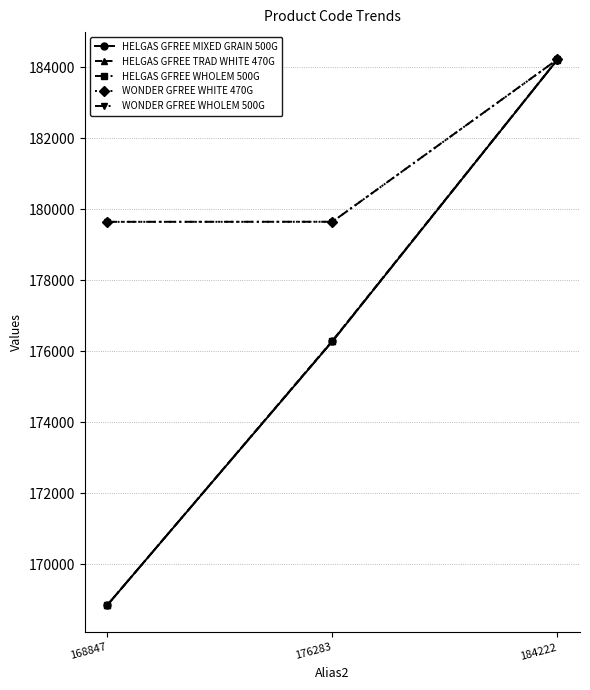

The WONDER GFREE WHITE 470G series shows 184227 at 184222. True or false?

True